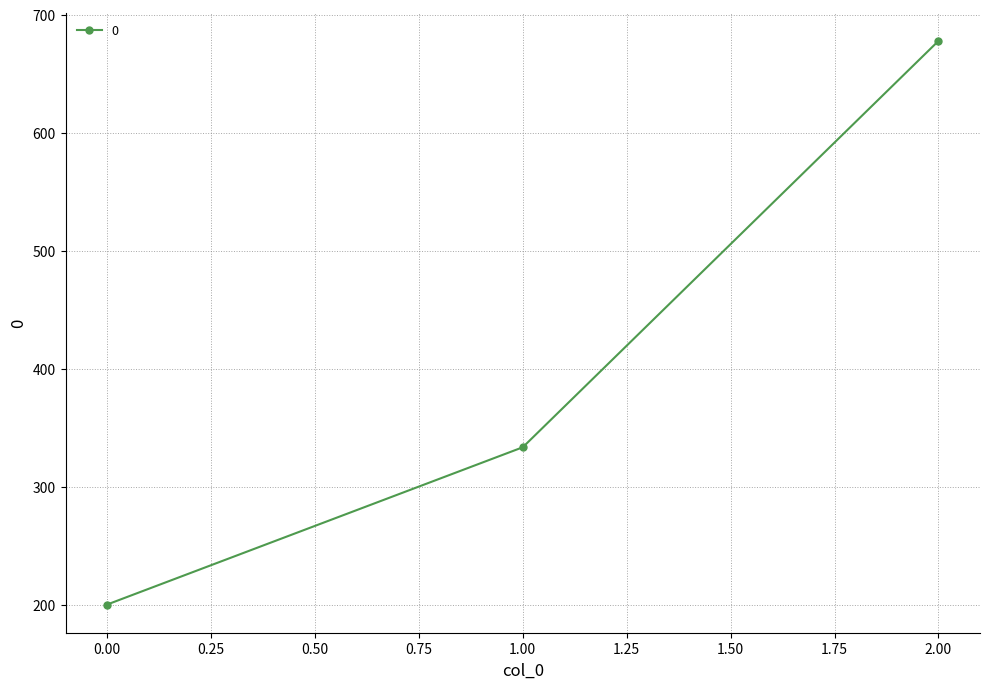

Read the value at 1.00.

333.3